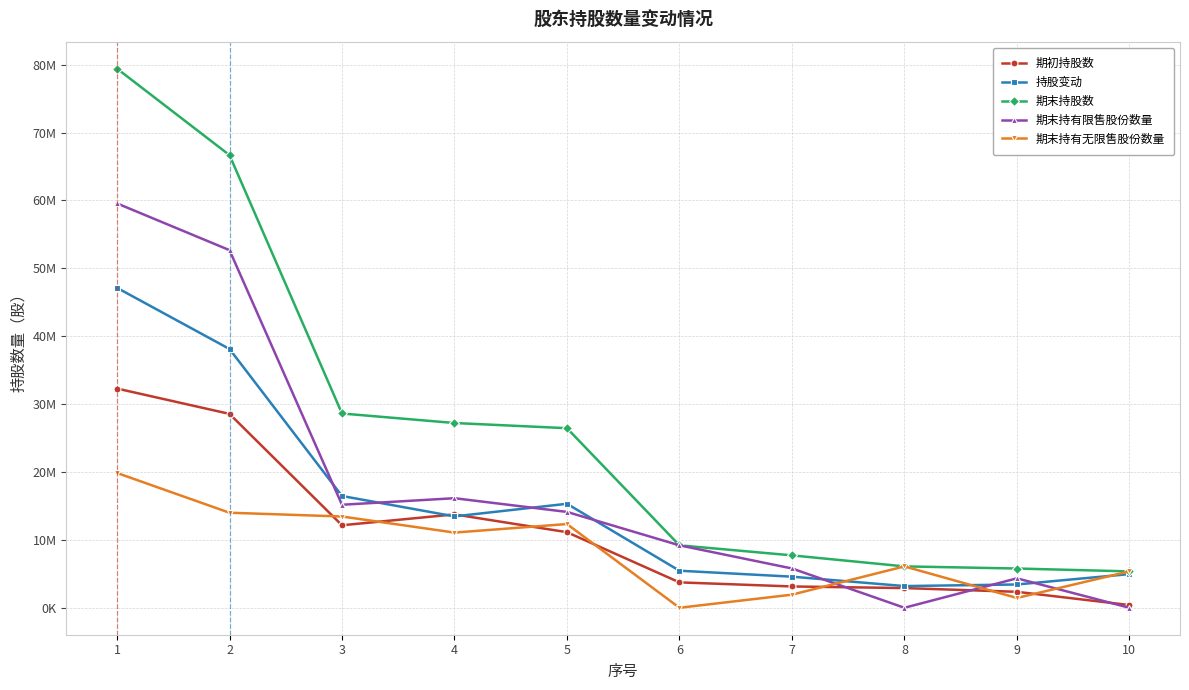

What is the value of the 期末持有无限售股份数量 point at the 1st from the left?

19856305